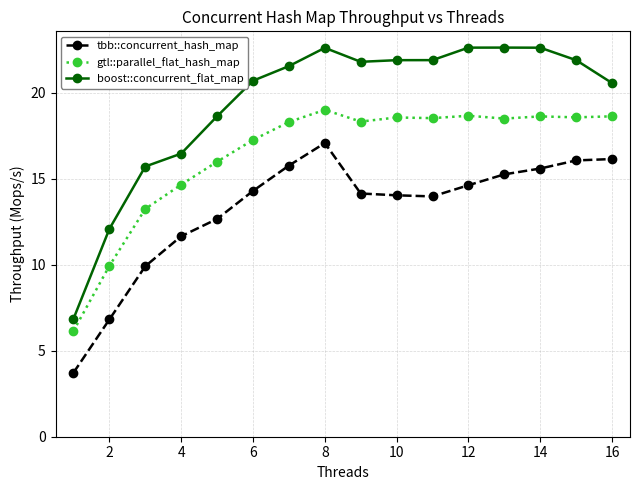

Which series has the widest spread of values?

boost::concurrent_flat_map